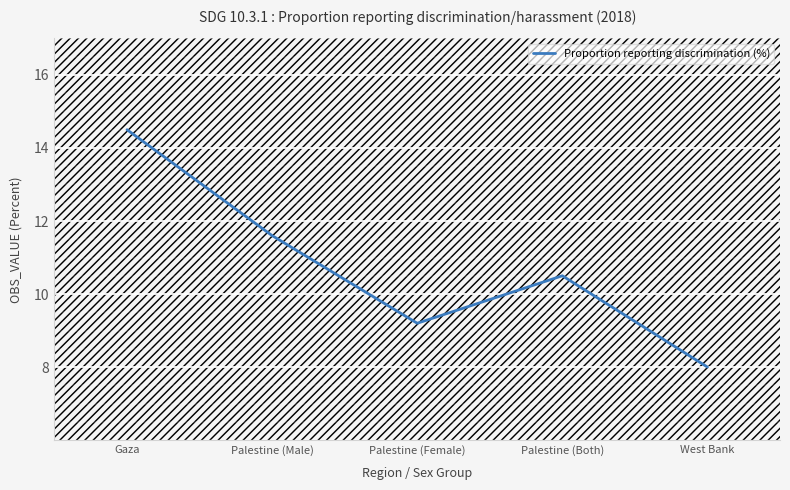

How many lines are shown in the chart?

1